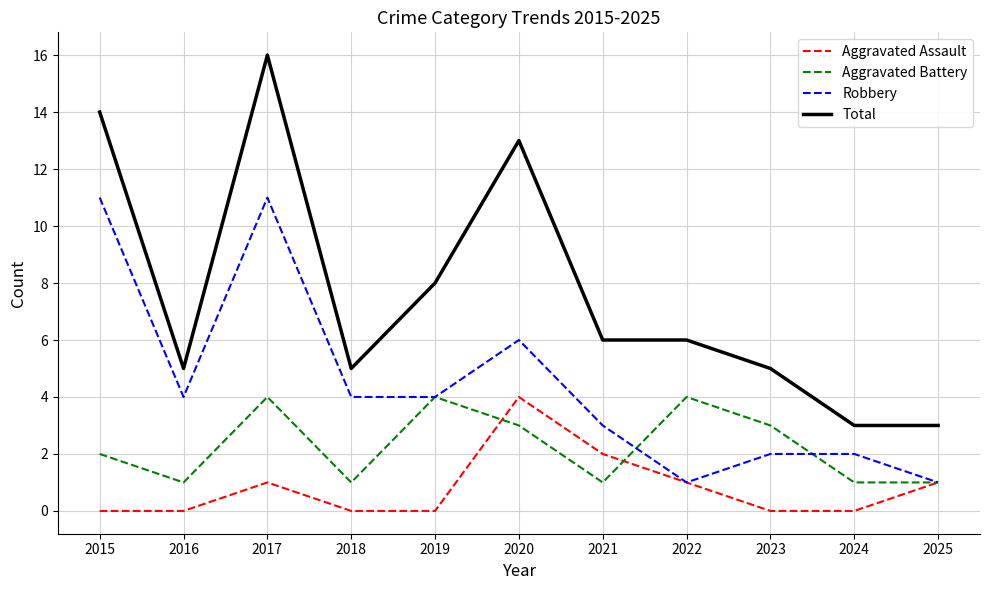

What value does the Total series have at 2021?

6